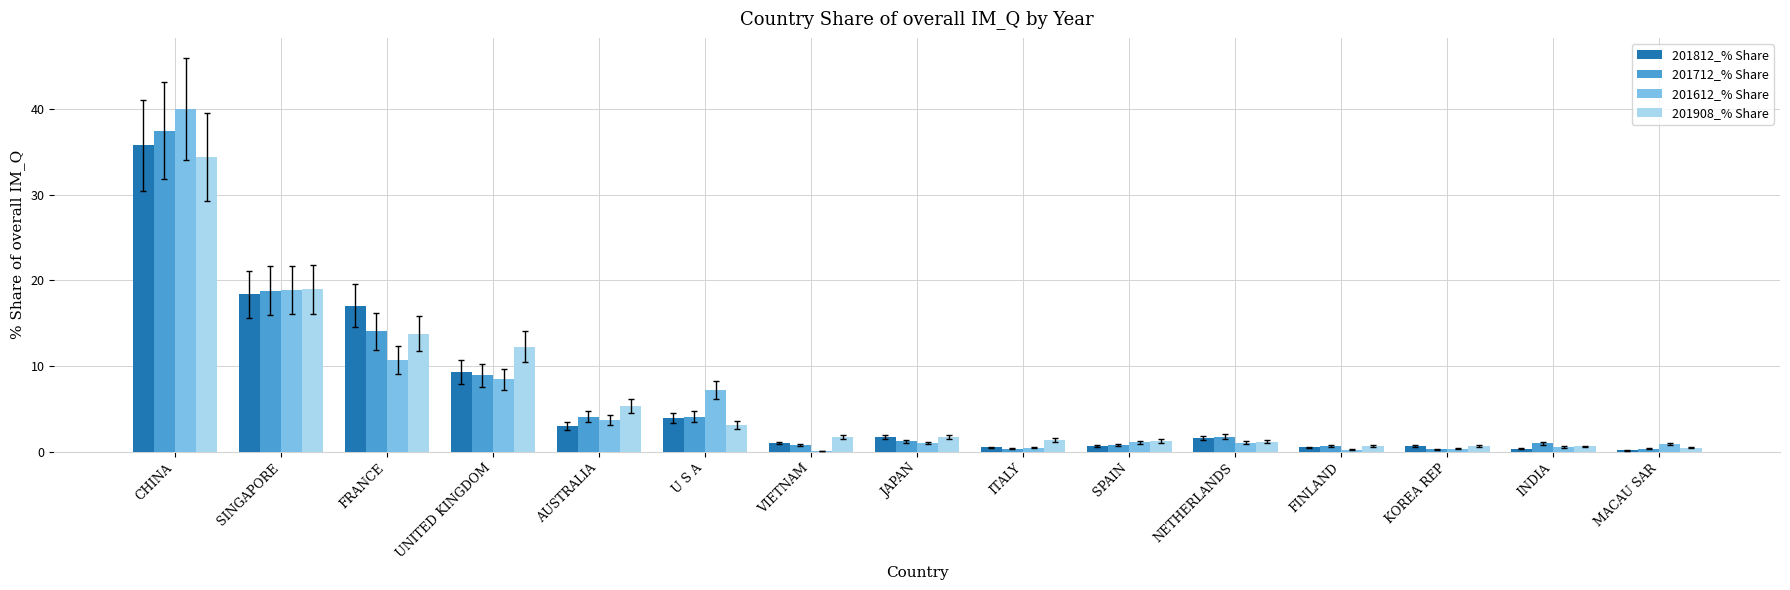

What are all the series names shown in the legend?

201812_% Share, 201712_% Share, 201612_% Share, 201908_% Share